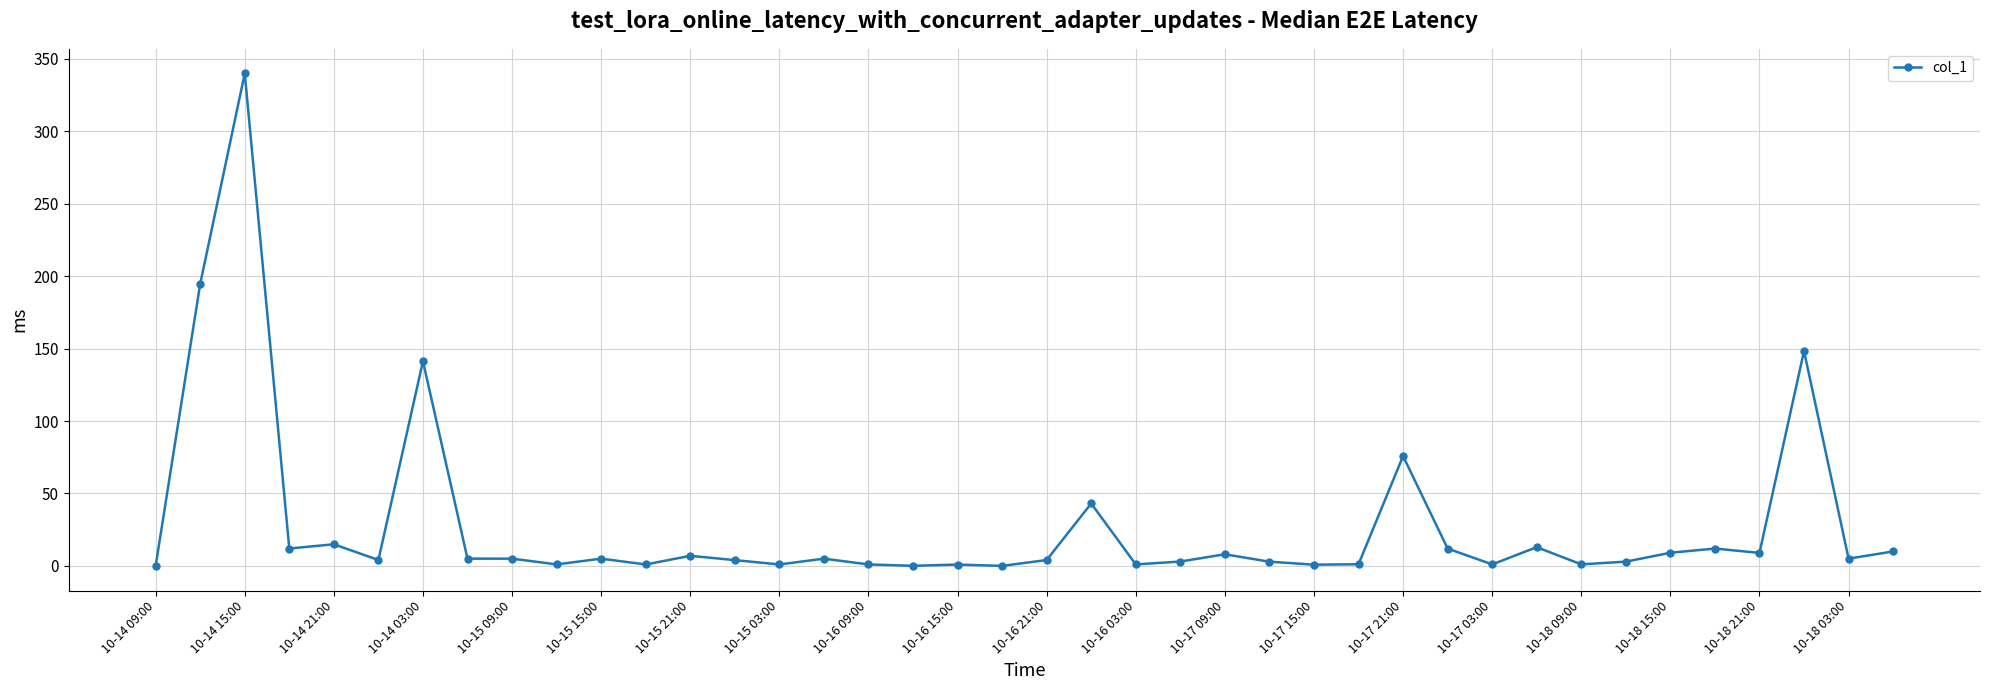

What is the difference between the maximum and minimum values?

340.0